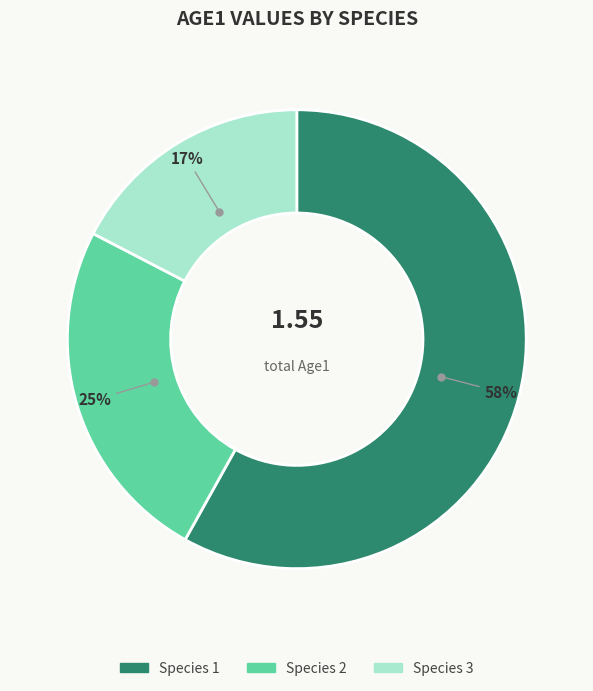

To the nearest percent, what is the combined percentage of Species 1 and Species 2?

83%